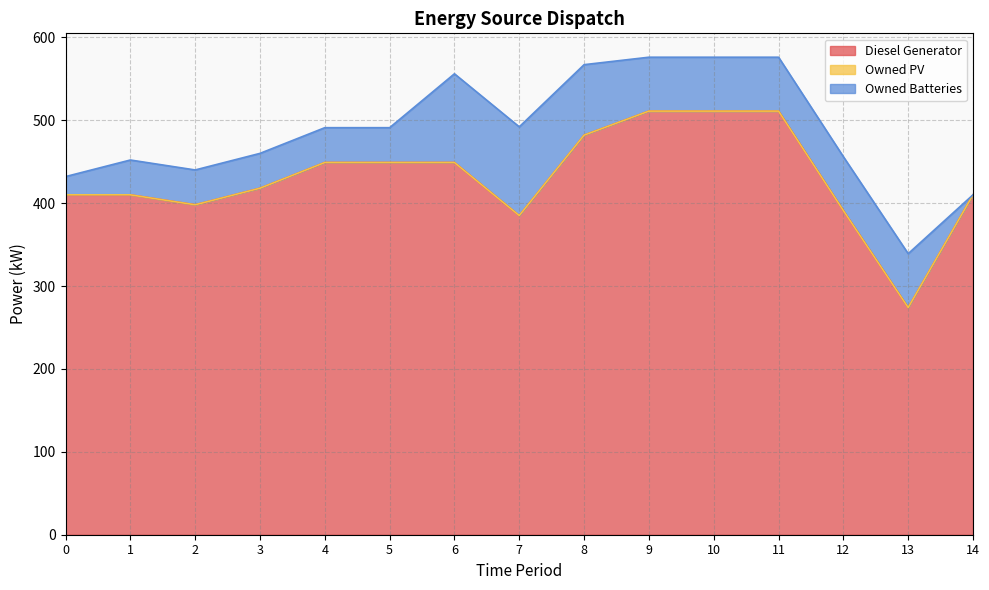

Reading left to right, extract all data points from this chart.

Diesel Generator: 0=410	1=410	2=398	3=418	4=449	5=449	6=449	7=385	8=482	9=511	10=511	11=511	12=391	13=274	14=410
Owned PV: 0=0	1=0	2=0	3=0	4=0	5=0	6=0	7=0	8=0	9=0	10=0	11=0	12=0	13=0	14=0
Owned Batteries: 0=22	1=42	2=42	3=42	4=42	5=42	6=107	7=107	8=85	9=65	10=65	11=65	12=65	13=65	14=0